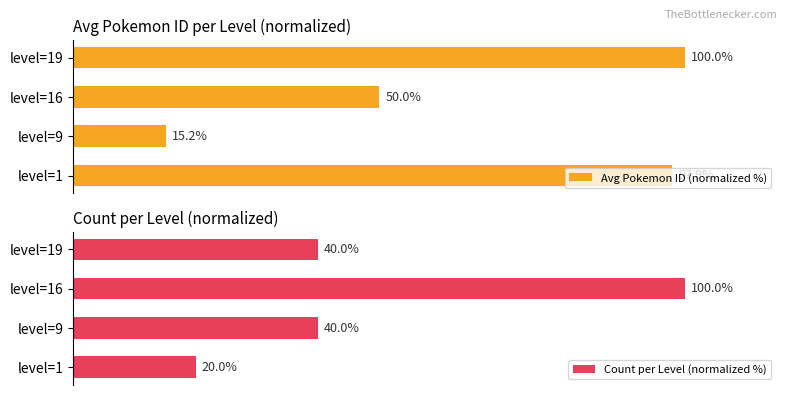

Which category has the highest value in the Count per Level (normalized %) series?

level=16